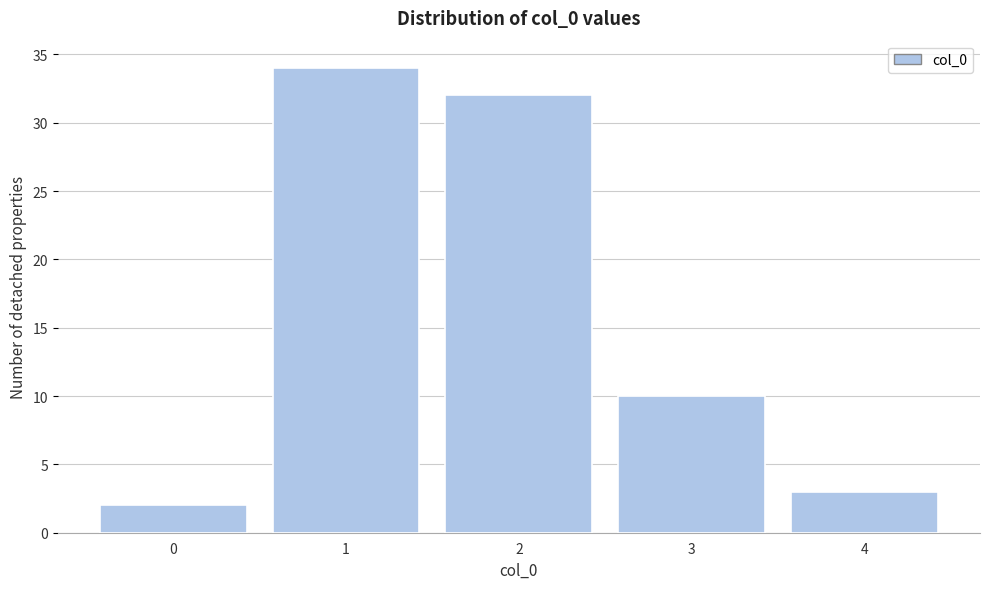

Which range on the x-axis has the tallest bar?

0.5 to 1.5